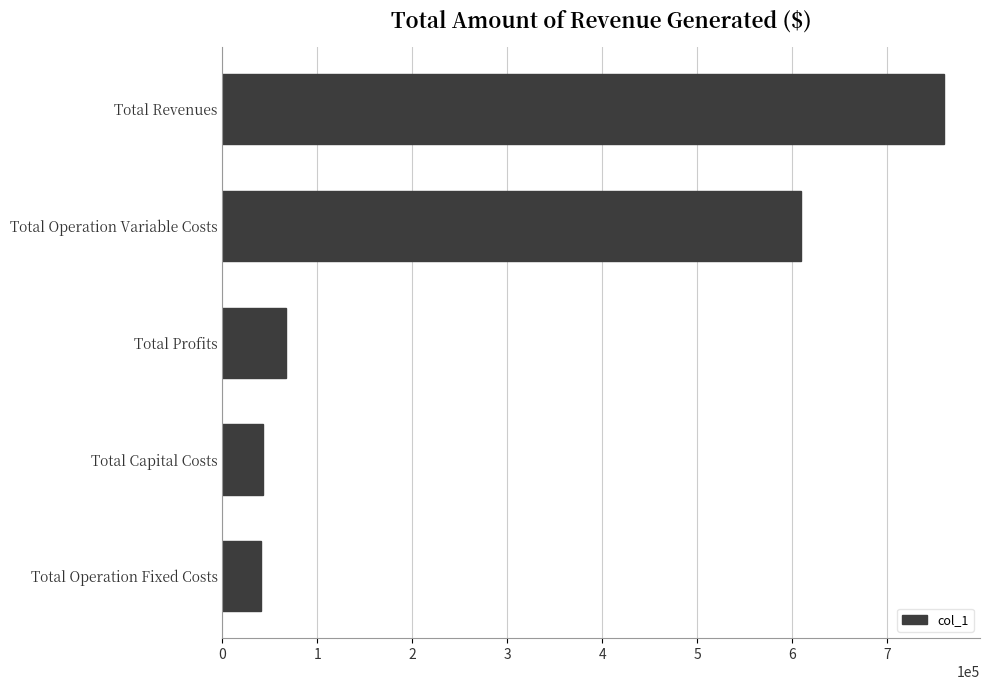

How many data points are less than 66903?

2